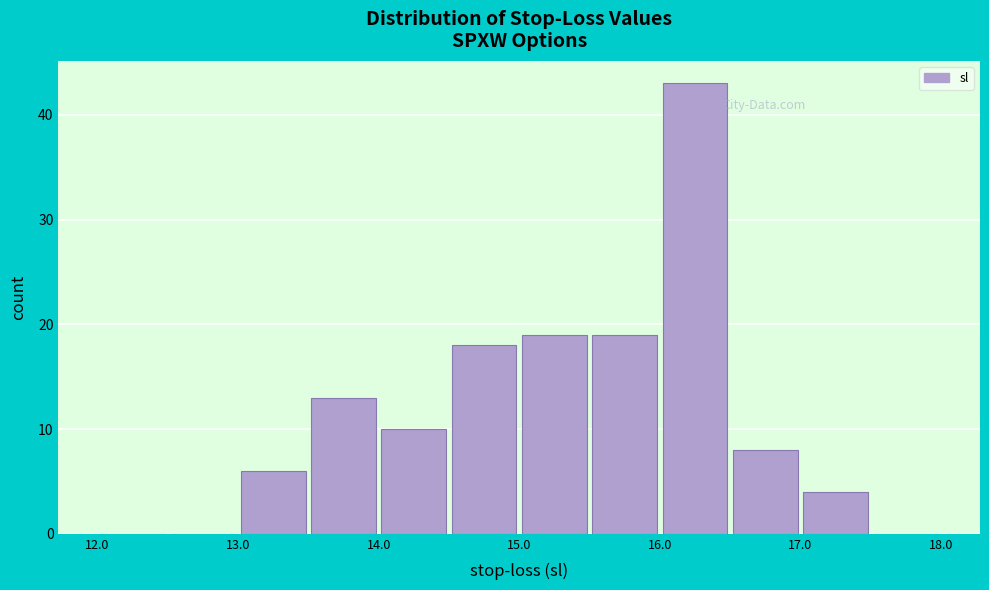

Over which range of the x-axis is the bar tallest?

16.0 to 16.5